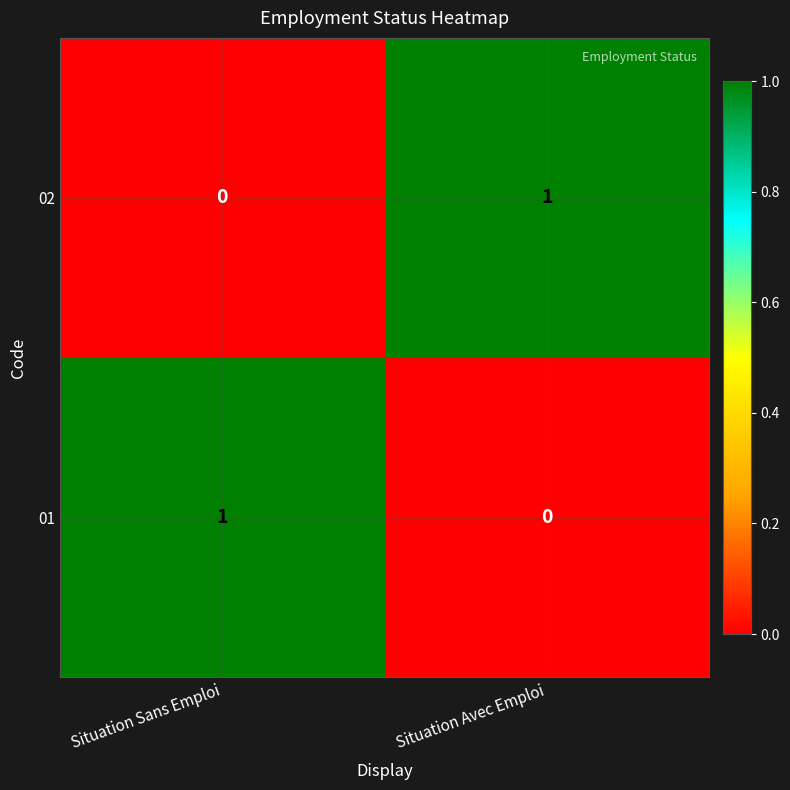

Reading left to right, what are all the values shown in this chart?

02: Situation Sans Emploi=0	Situation Avec Emploi=1
01: Situation Sans Emploi=1	Situation Avec Emploi=0